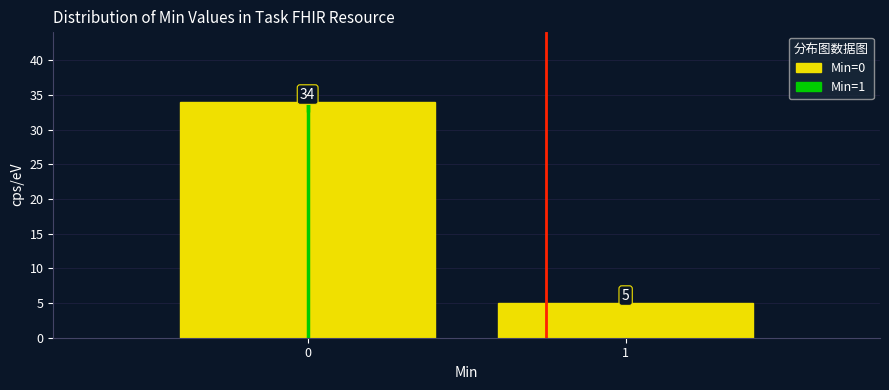

Reading left to right, list all the values displayed in this chart.

34	5